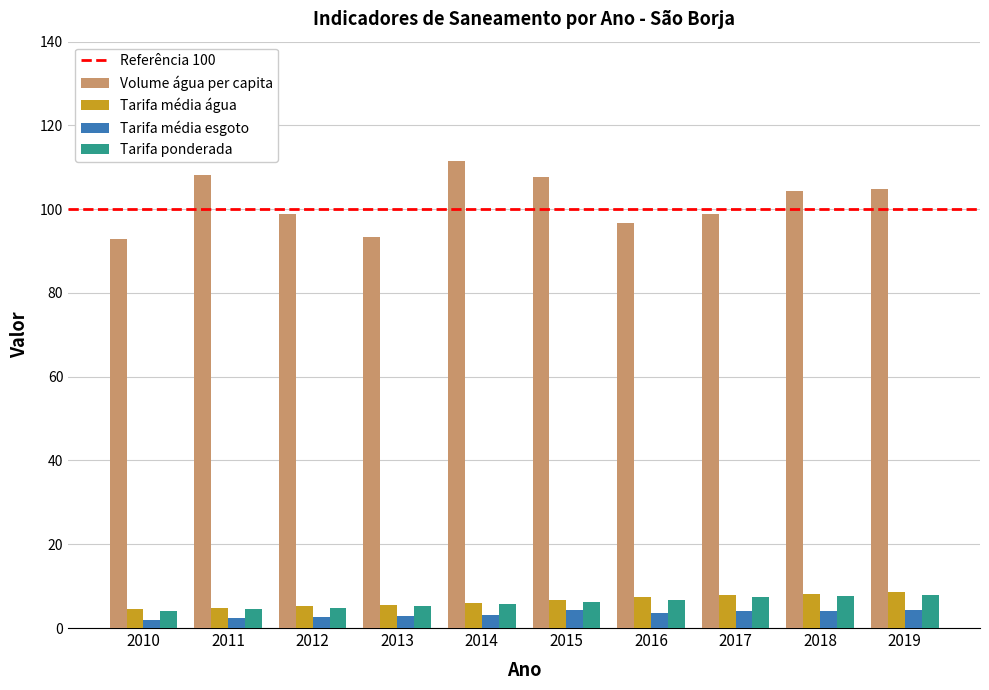

Which series has the widest spread of values?

Volume água per capita